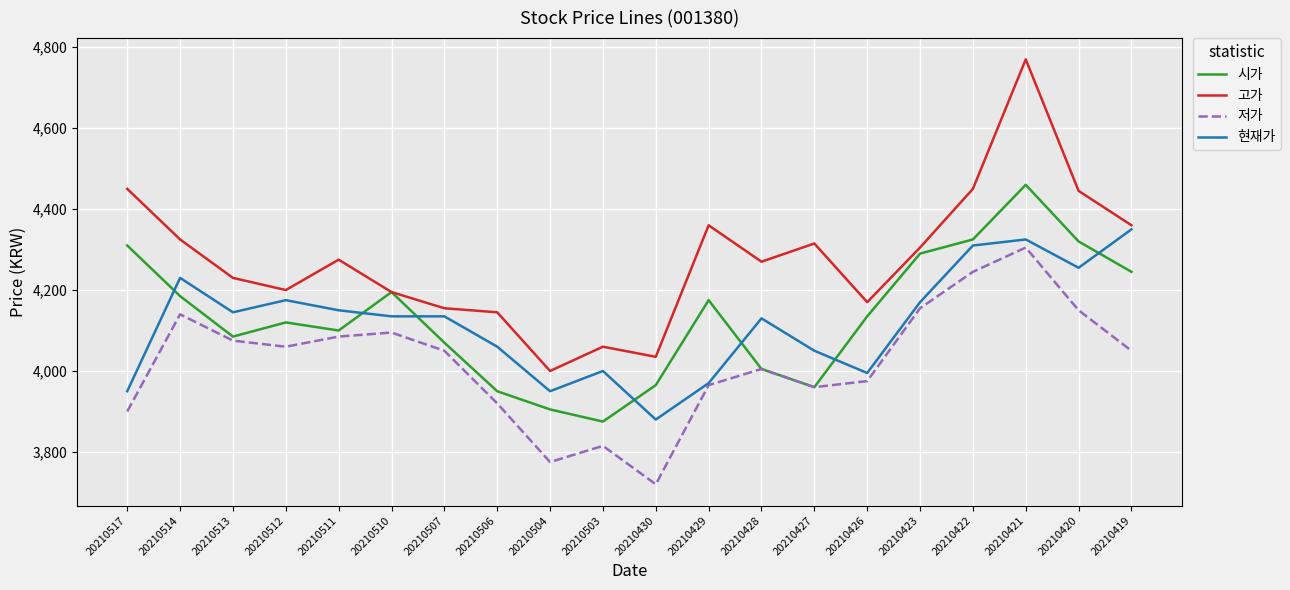

How many categories are shown in the chart?

20